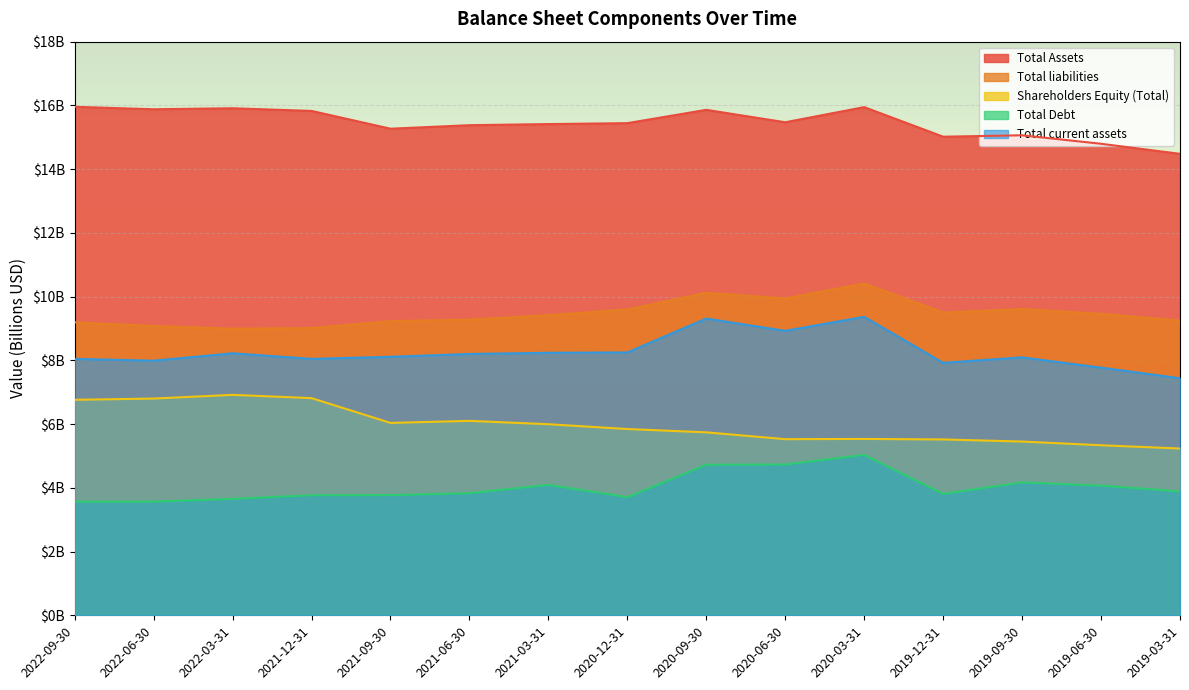

What are all the series names shown in the legend?

Total Assets, Total liabilities, Shareholders Equity (Total), Total Debt, Total current assets